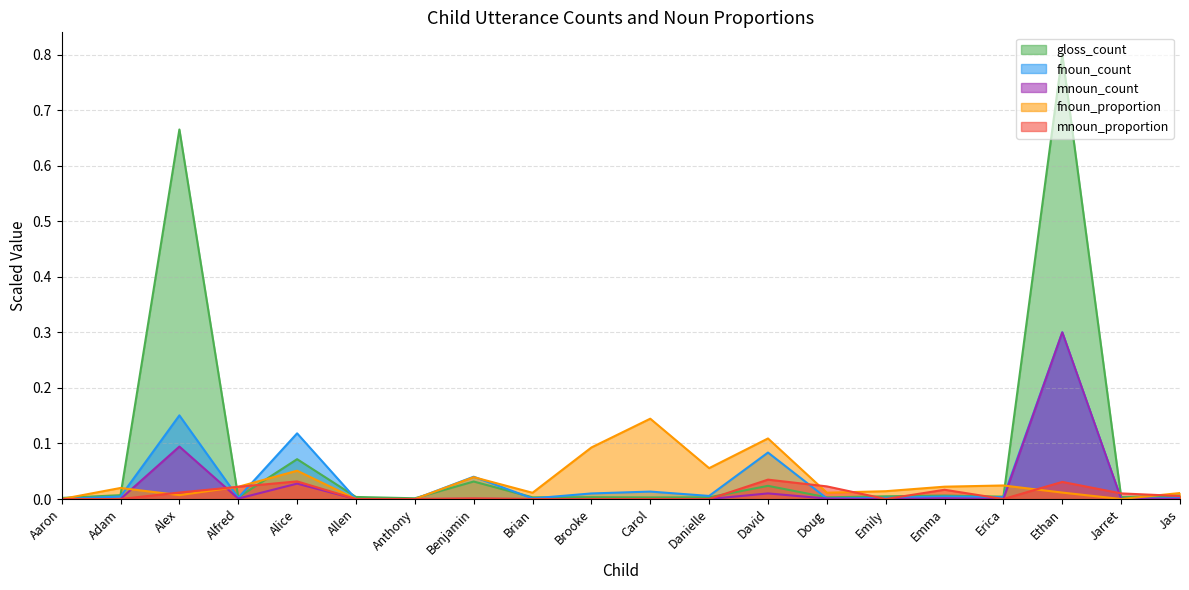

Which series changed the most between Aaron and Adam?

fnoun_proportion